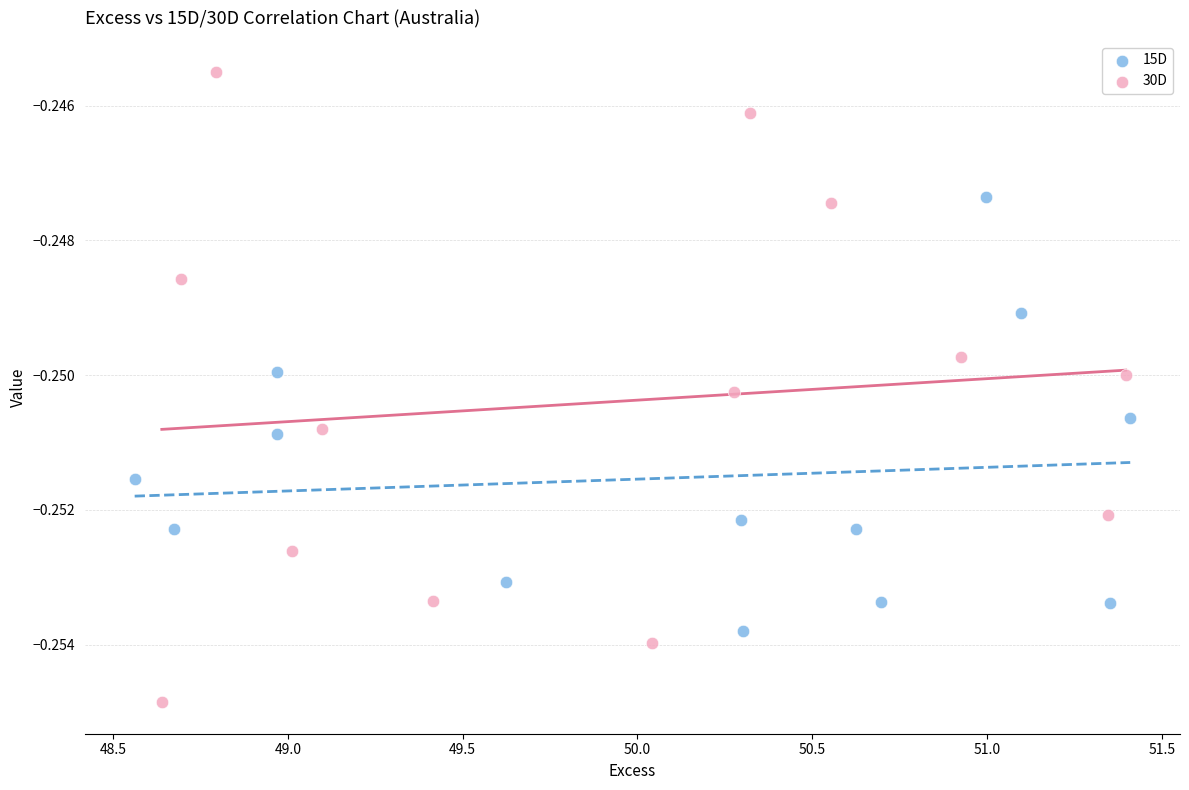

What are all the series names shown in the legend?

15D, 30D